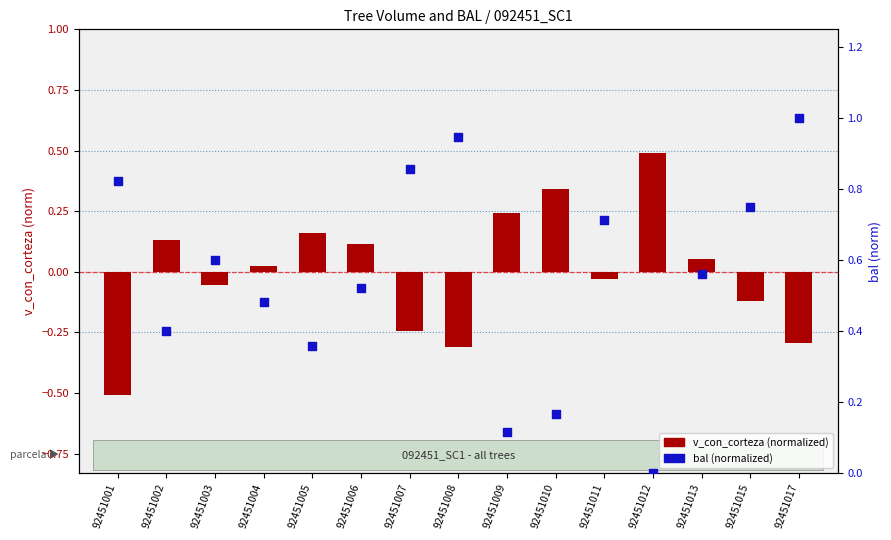

Which series reaches the maximum Y coordinate?

bal (normalized)